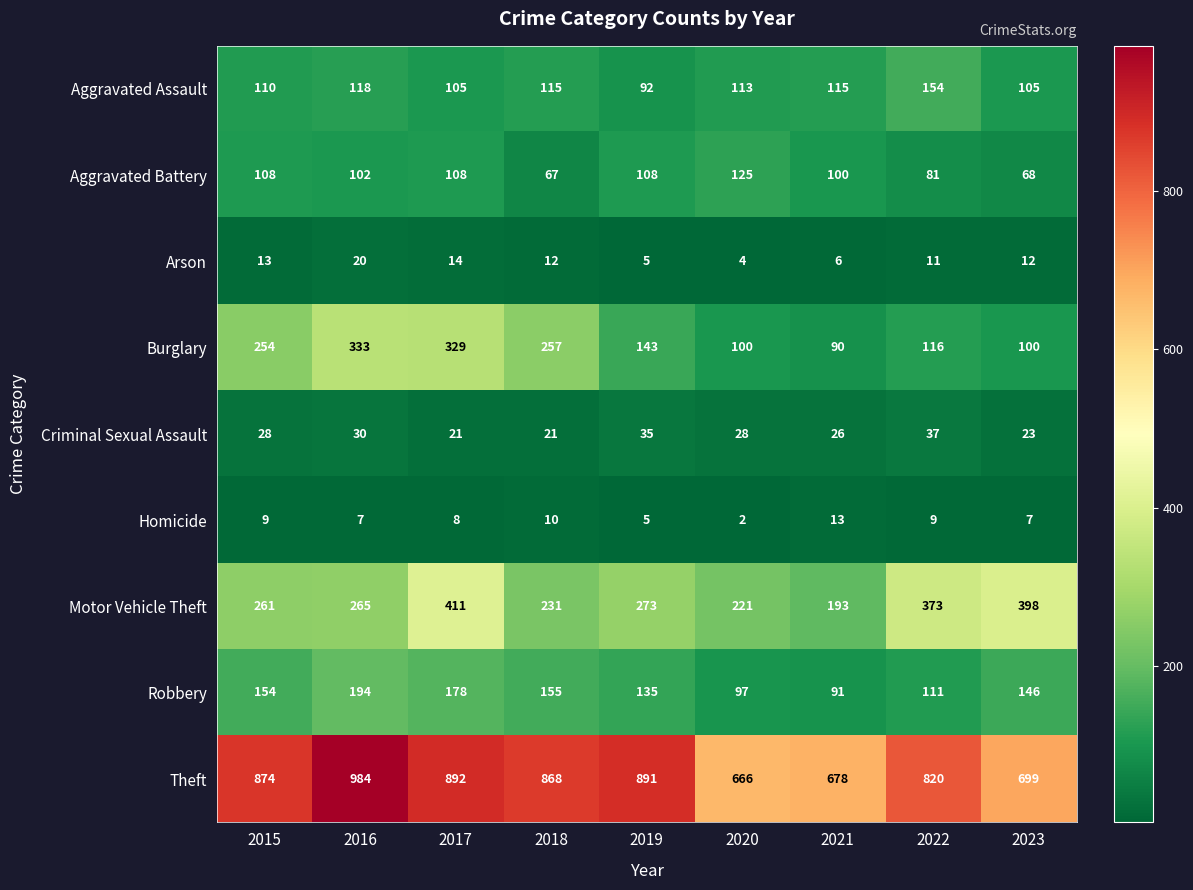

Count the number of categories in the chart.

9